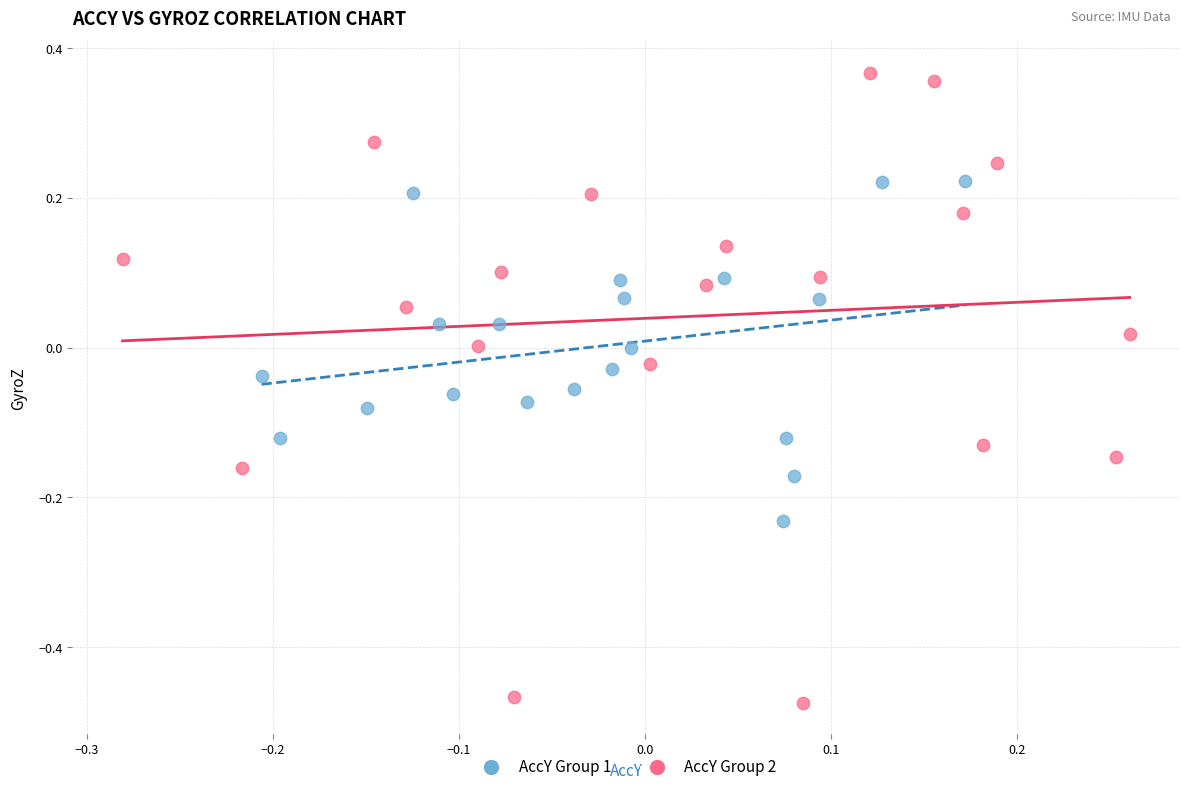

Which series has the widest spread of Y values?

AccY Group 2